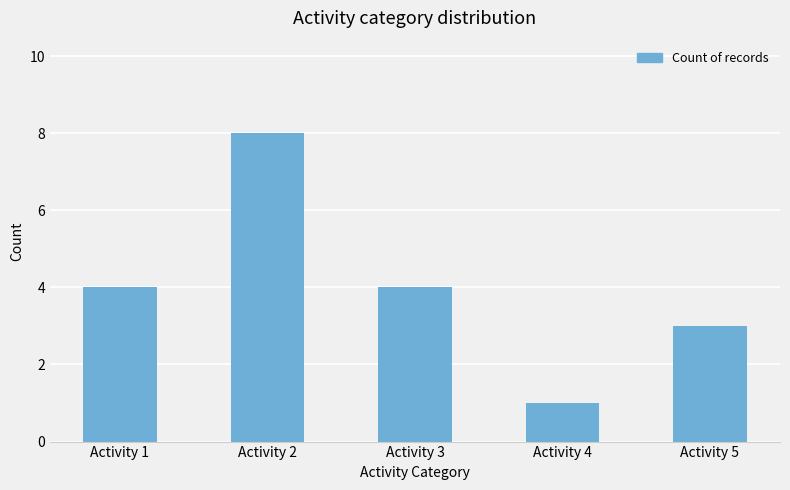

Is it true that the value at Activity 3 is 1?

False